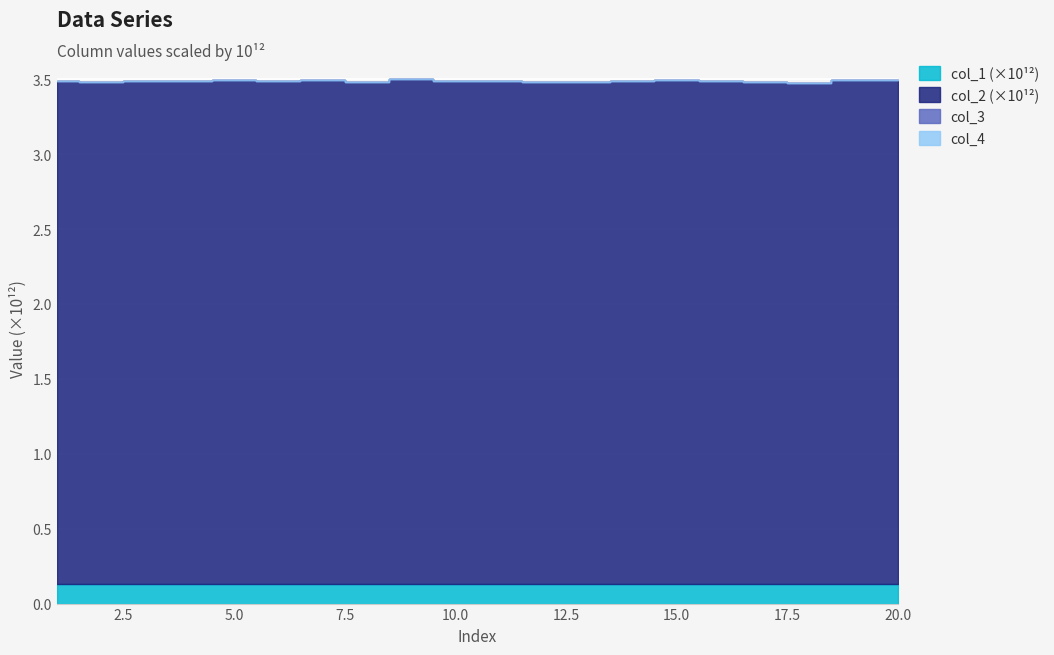

The value of col_3 at 14 is 0.0. True or false?

True